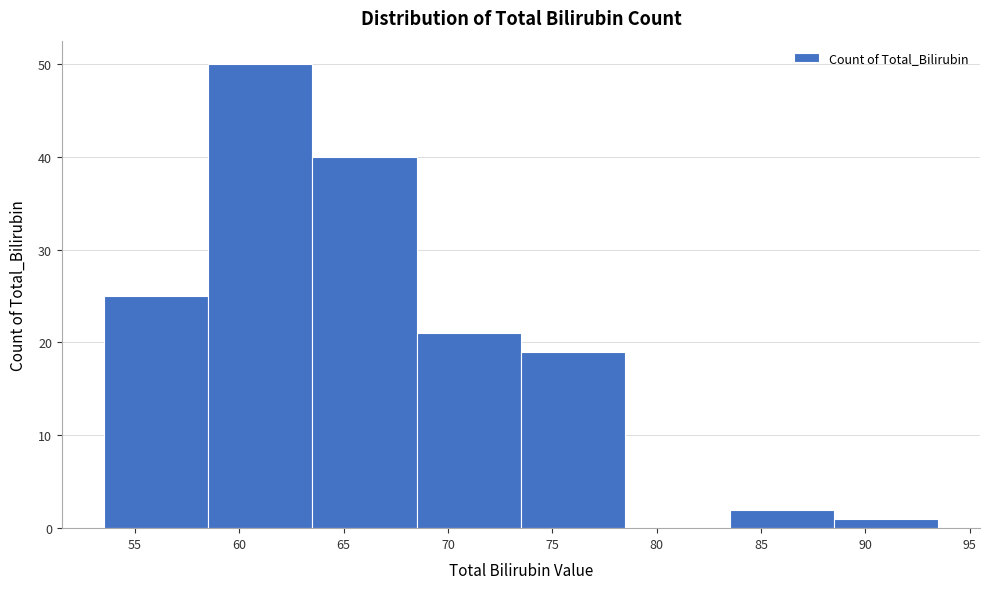

Which range on the x-axis has the tallest bar?

58.5 to 63.5